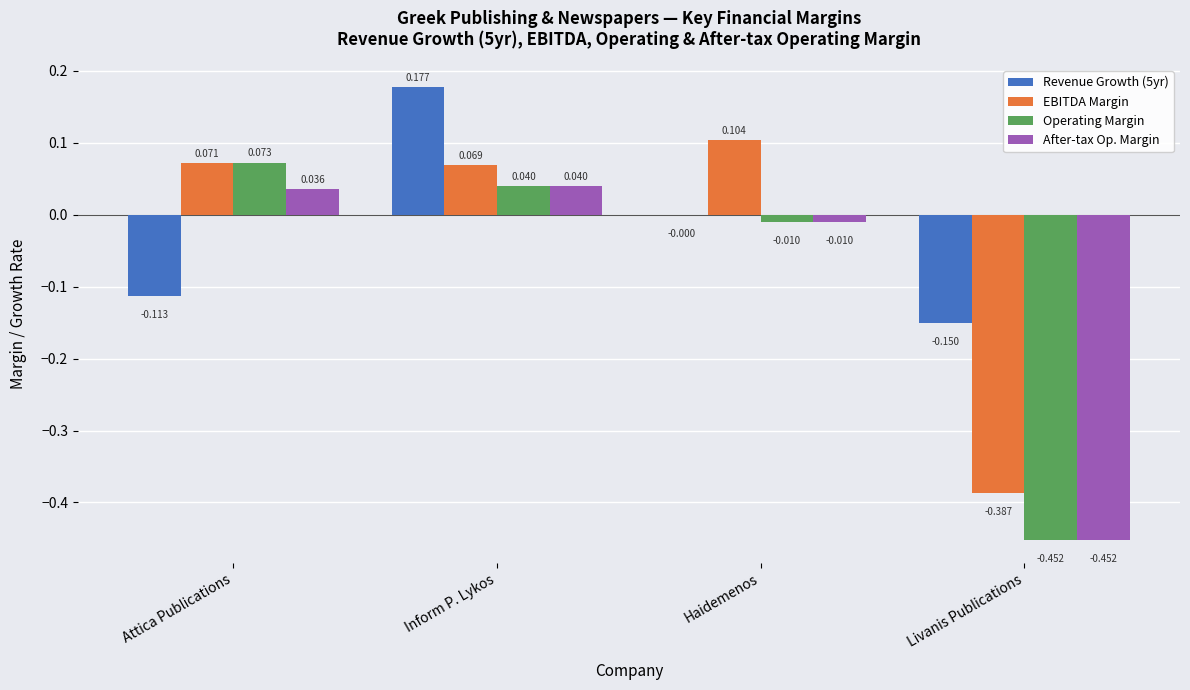

Where is EBITDA Margin nearest to the value 0?

Inform P. Lykos